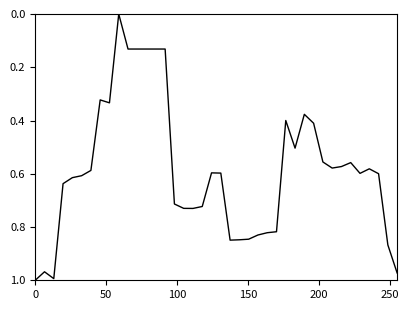

What is the difference between the second highest and minimum values?

1.0